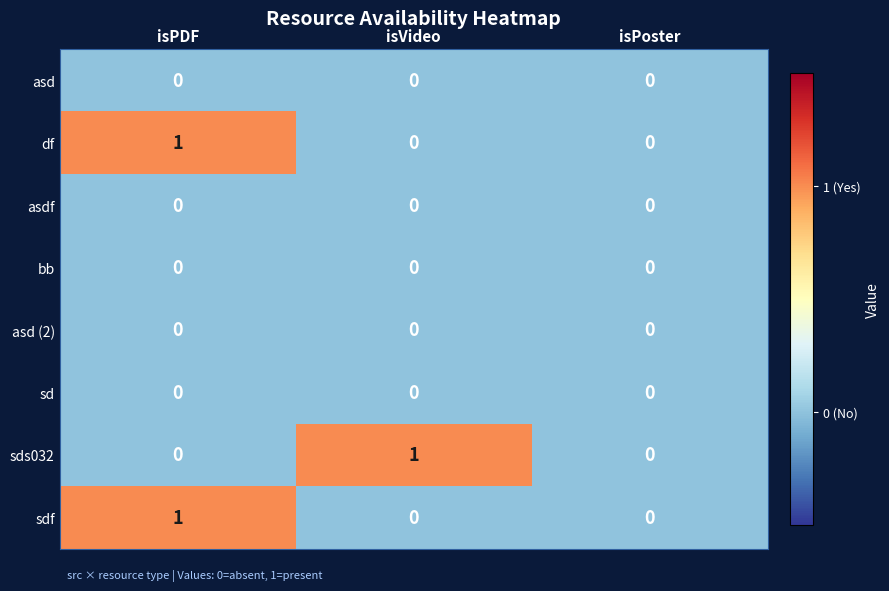

True or false: df has a value of -1 at isPoster.

False